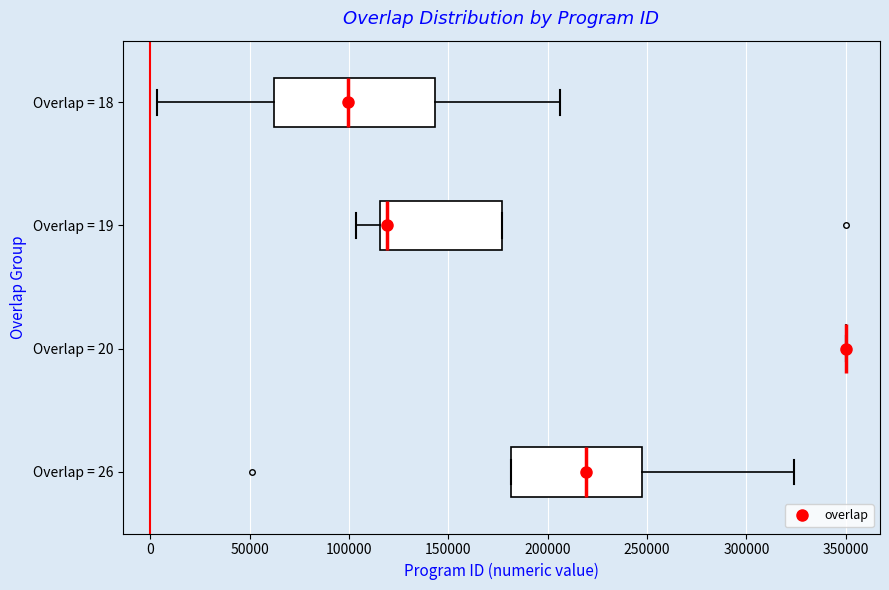

Reading bottom to top, read every box against the x-axis: the position of its median line, the range the box covers, and the ends of its whiskers. The values are not printed on the chart, so give them approximately, as read against the axis.

Overlap = 26: median 220000, box 180000 to 245000, whiskers 180000 to 325000
Overlap = 20: box collapsed to a line at 350000, whiskers 350000 to 350000
Overlap = 19: median 120000, box 115000 to 175000, whiskers 105000 to 175000
Overlap = 18: median 100000, box 60000 to 145000, whiskers 5000 to 205000